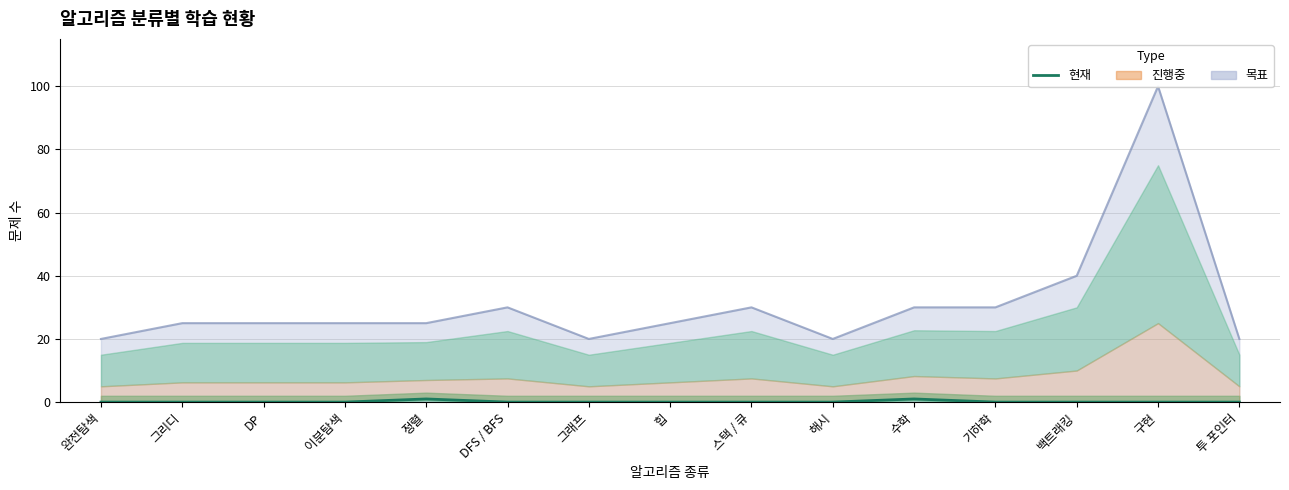

List the labels in order of value, largest first.

정렬, 수학, 완전탐색, 그리디, DP, 이분탐색, DFS / BFS, 그래프, 힙, 스택 / 큐, 해시, 기하학, 백트래킹, 구현, 투 포인터